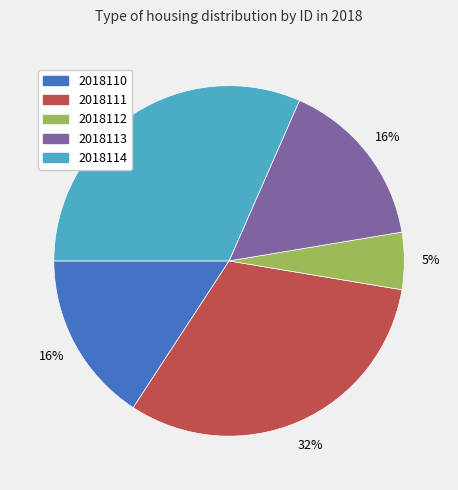

Is there any slice that represents more than half of the pie?

No